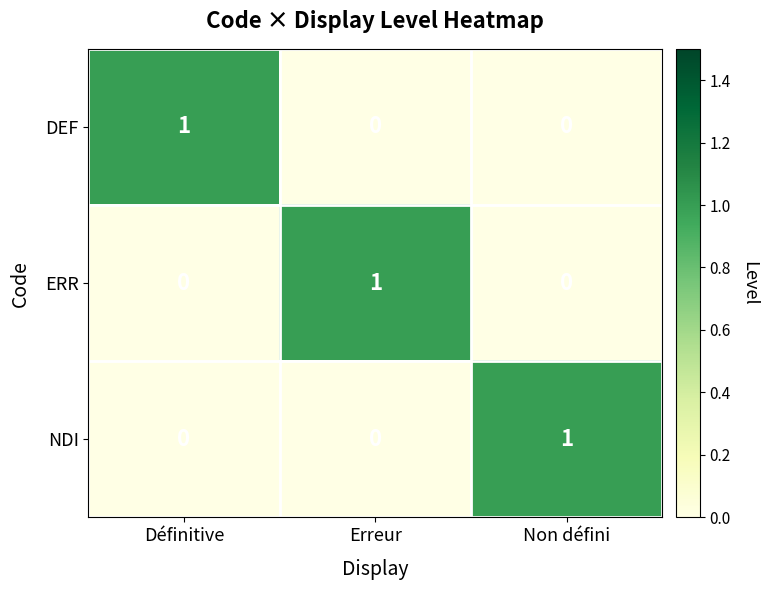

Is it true that NDI equals 2 at Non défini?

False